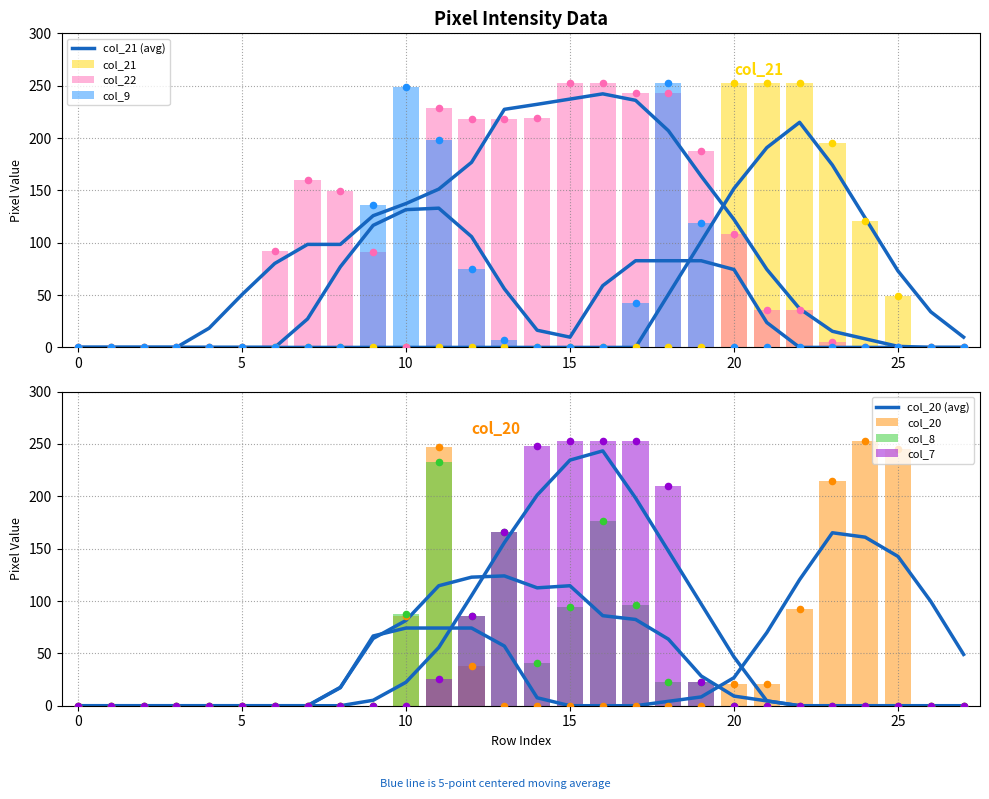

What is the total value across all series at 19?

353